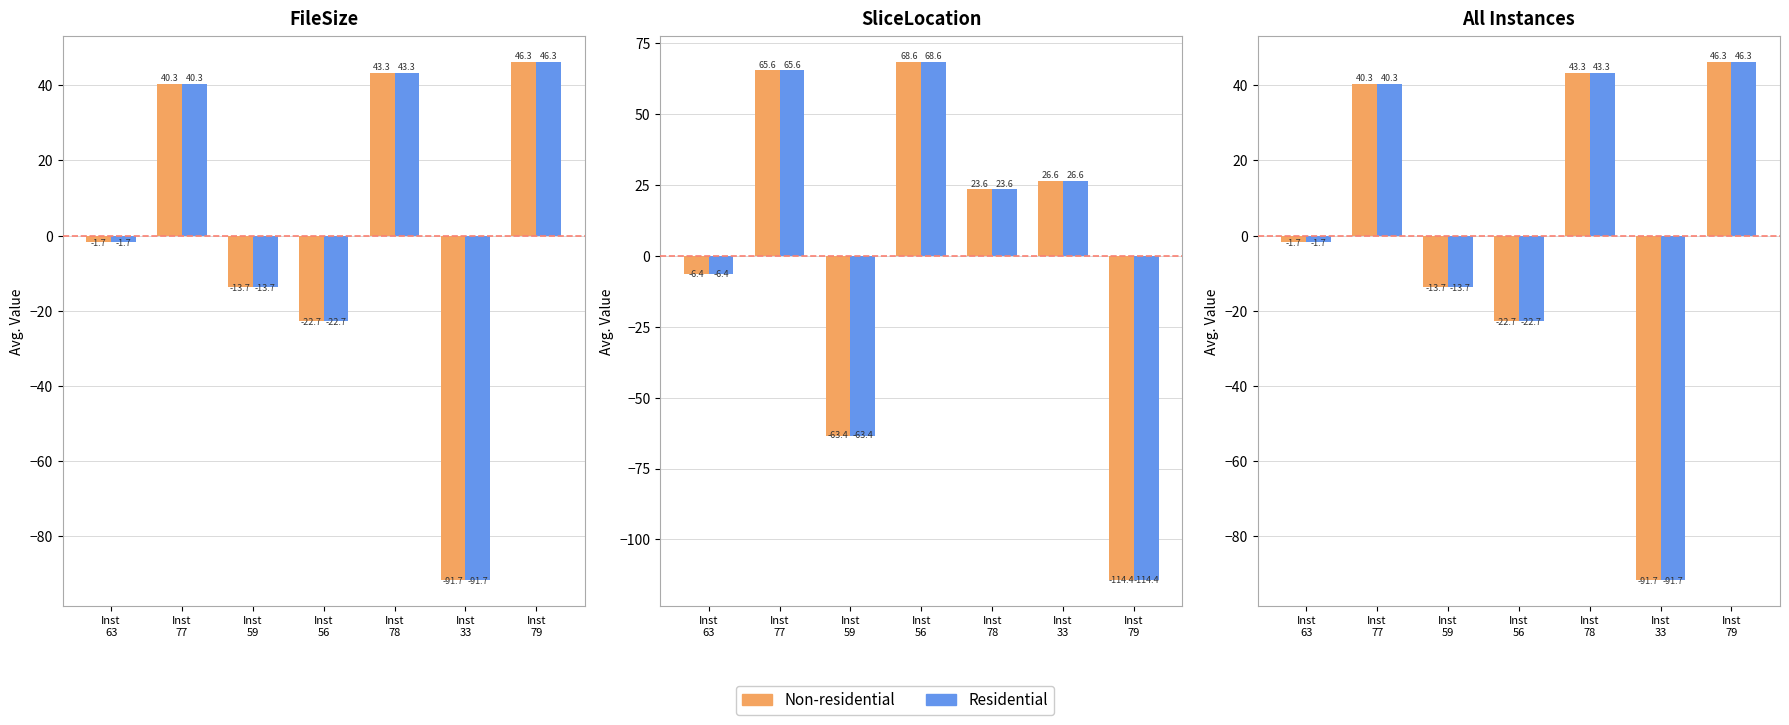

Are the bars horizontal?

No